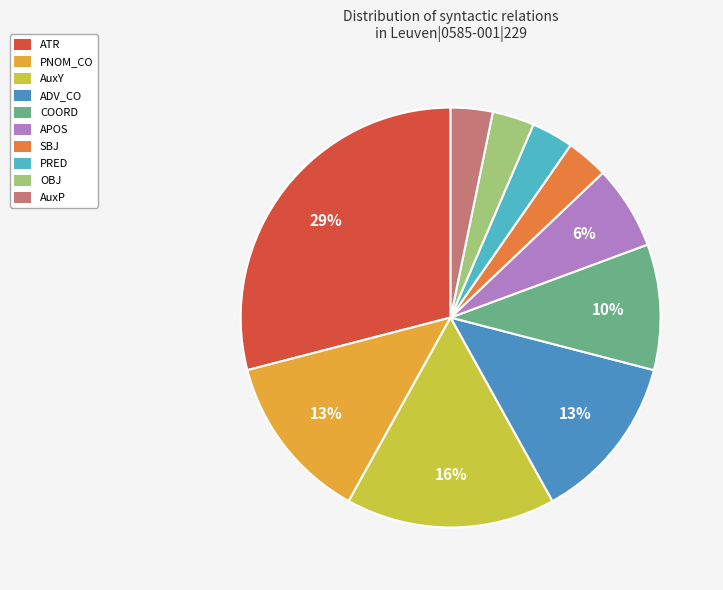

Which category has the biggest portion of the pie?

ATR